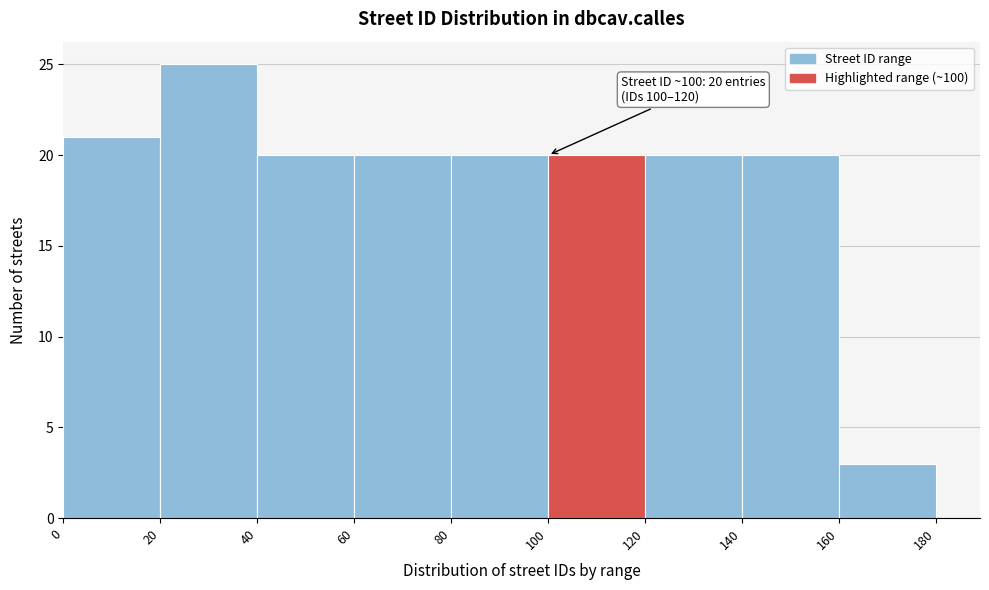

Which range on the x-axis has the tallest bar?

20 to 40